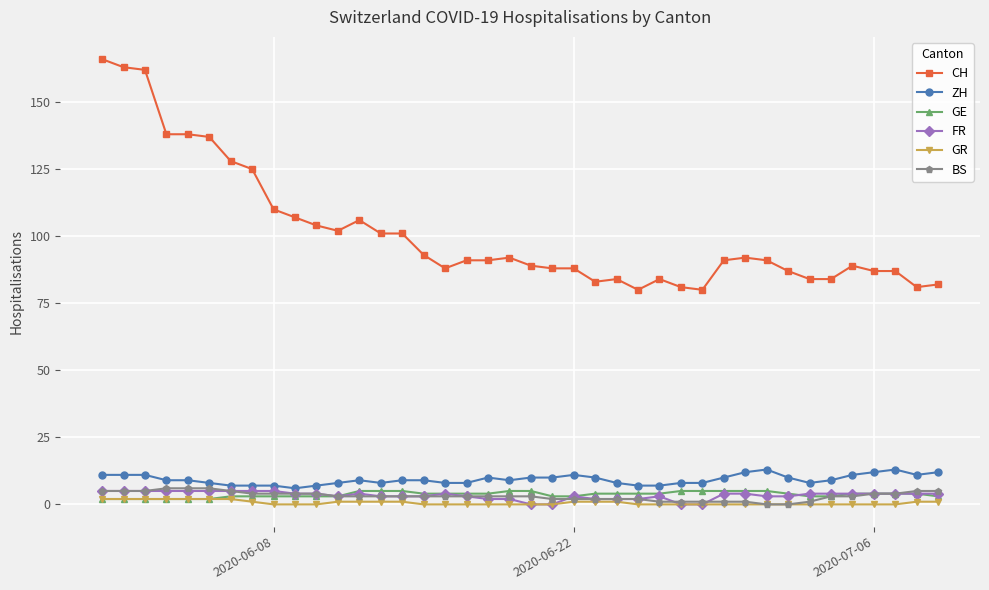

True or false: FR has more than 0 interior local peaks.

True